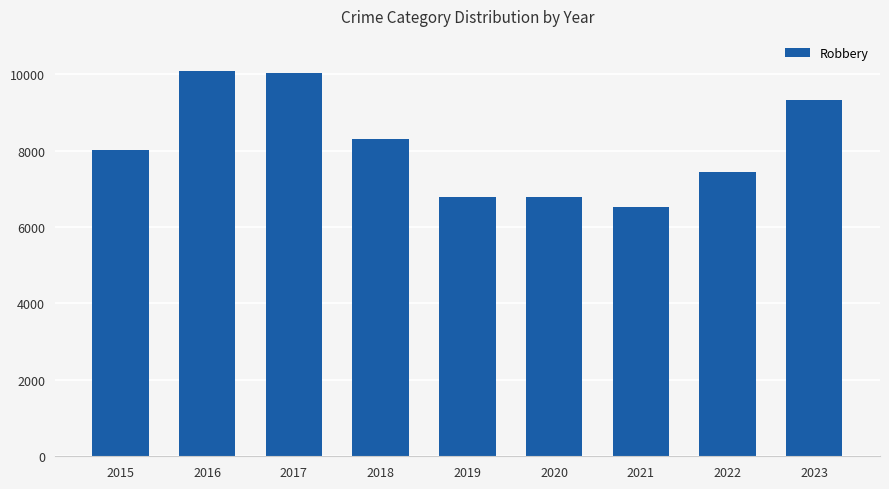

Which category has the lowest value across all series?

2021